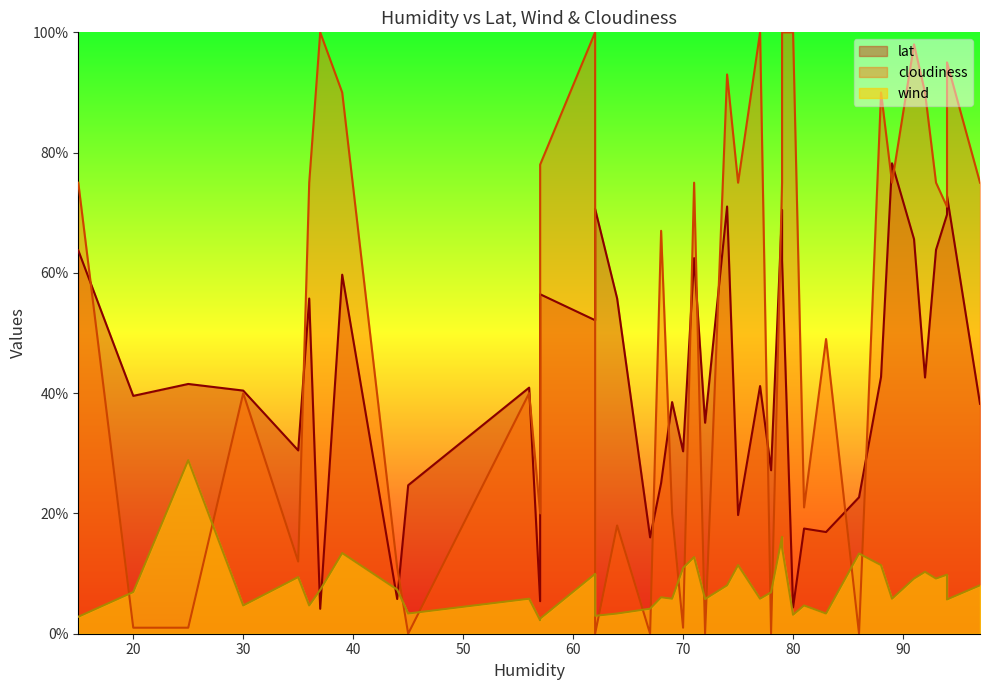

After their last crossing, which series has the higher values: lat or cloudiness?

cloudiness